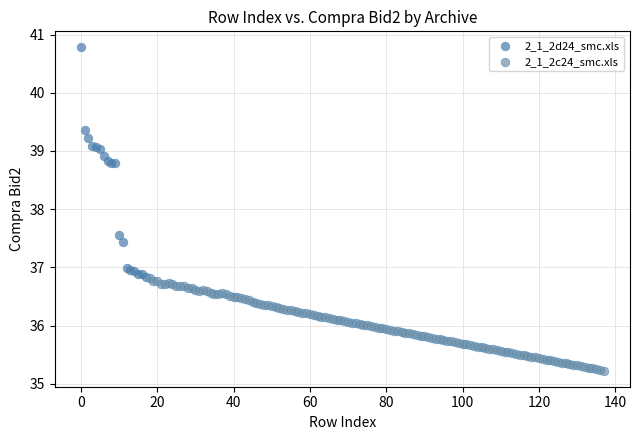

Which series contains the highest Y value?

2_1_2d24_smc.xls